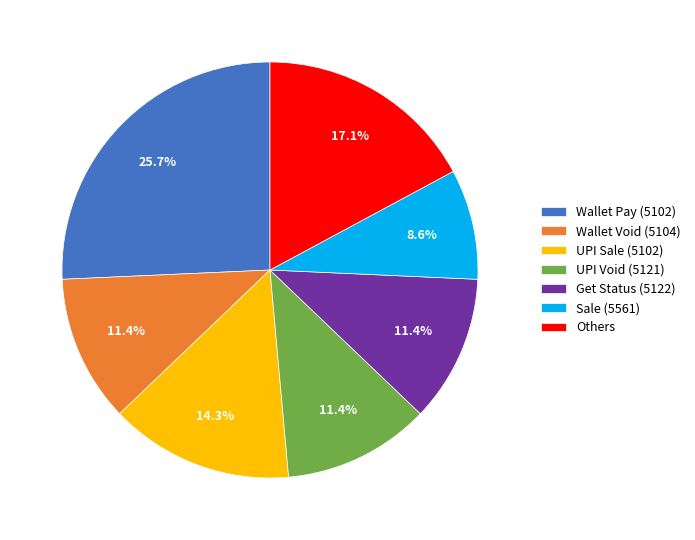

What portion of the pie excludes Sale (5561)?

91.4%